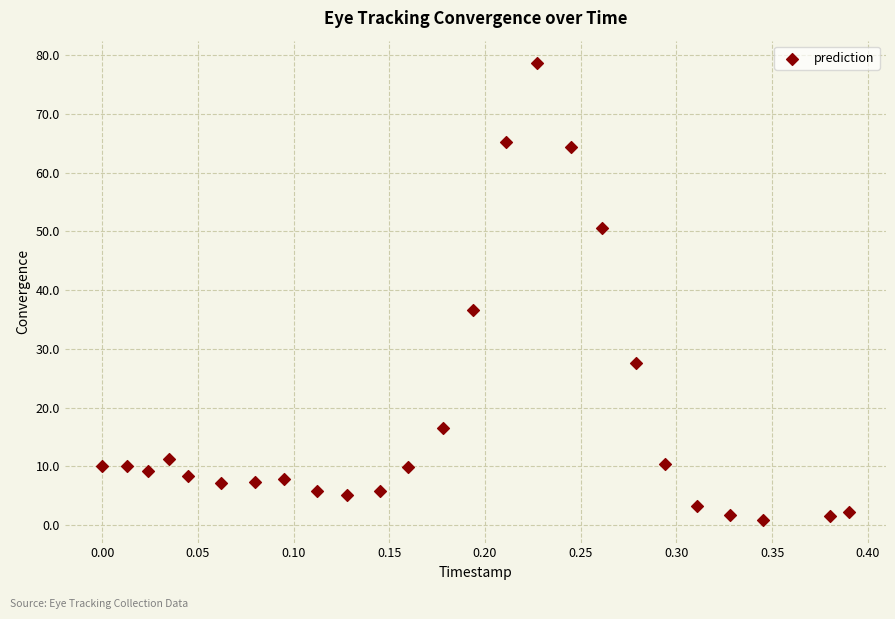

What is the range of Y values (max minus min)?

77.7